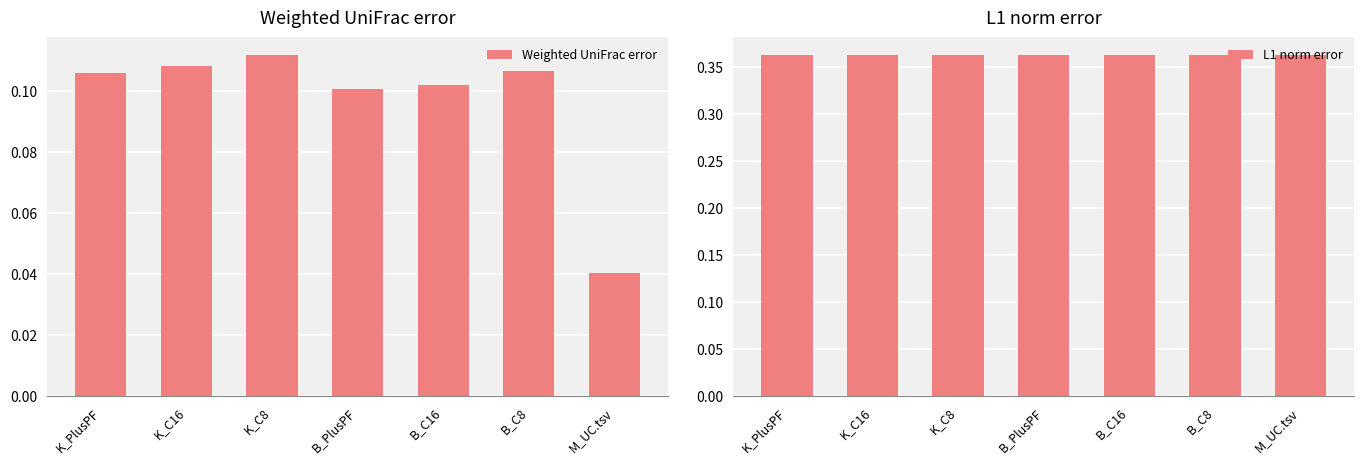

What is the highest value of the L1 norm error series?

0.4